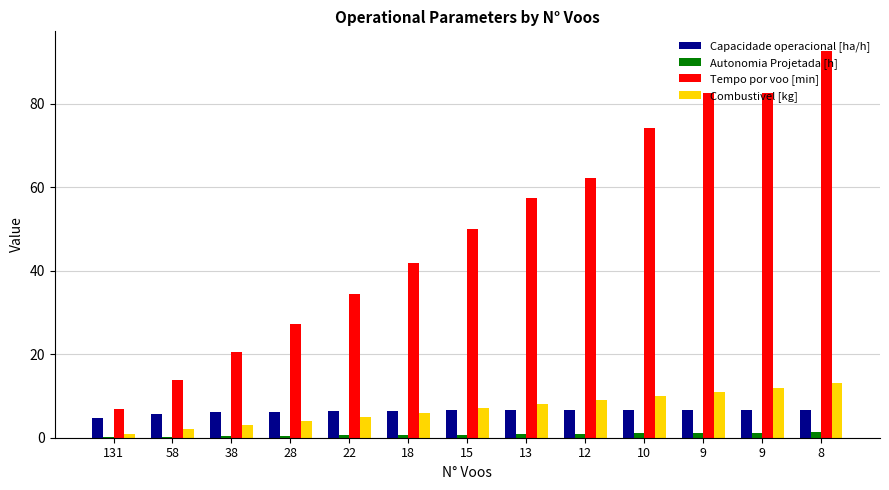

The Capacidade operacional [ha/h] series shows 5.7 at 58. True or false?

True